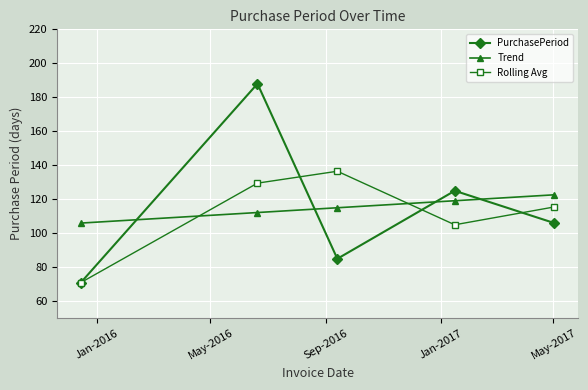

Which series ends up on top after the final intersection of Rolling Avg and Trend?

Trend